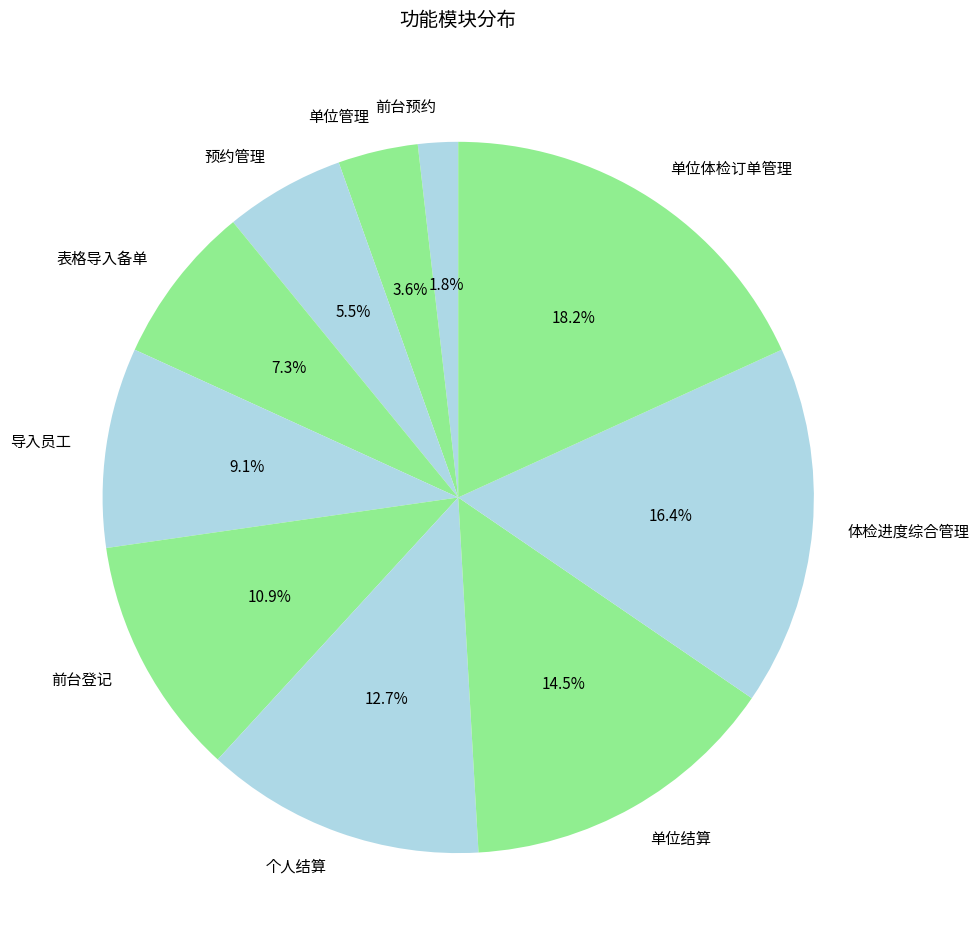

Does any single category account for the majority?

No